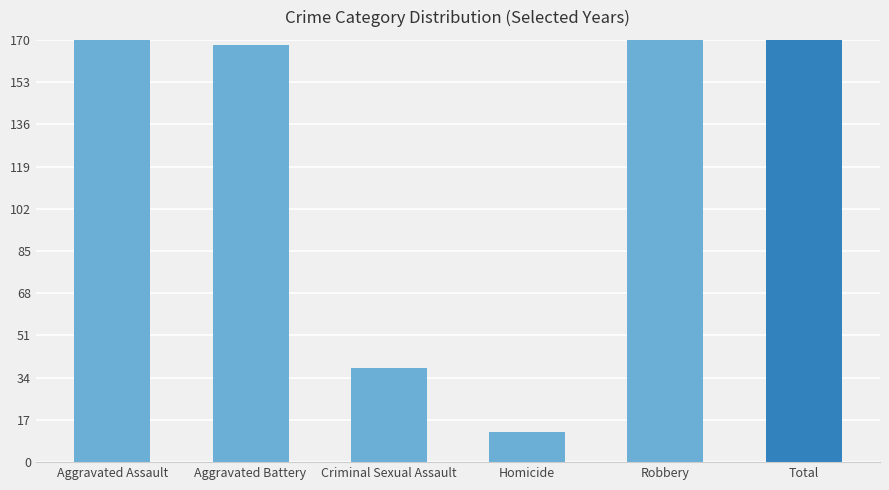

Between Robbery and Aggravated Assault, which is larger?

Robbery